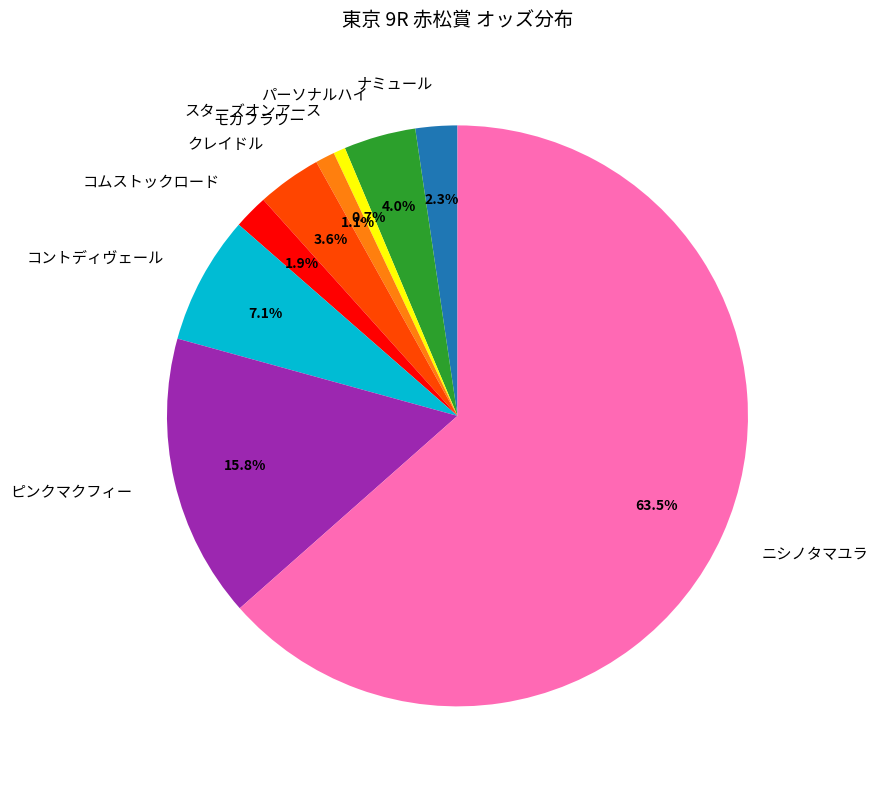

To the nearest percent, what portion does モカフラワー represent?

1%